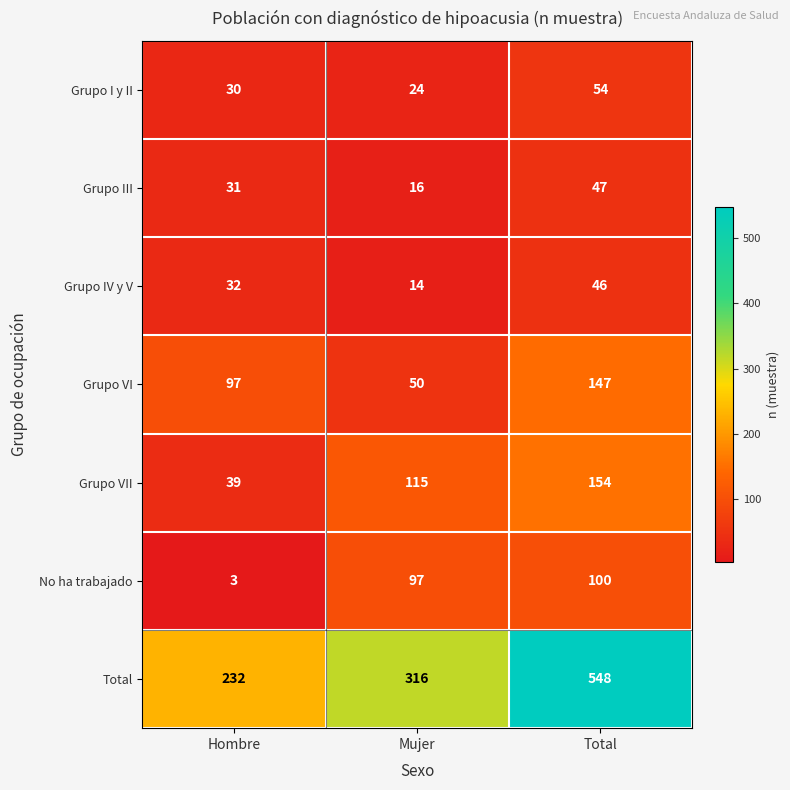

At Total, list the series in order from largest to smallest.

Total, Grupo VII, Grupo VI, No ha trabajado, Grupo I y II, Grupo III, Grupo IV y V